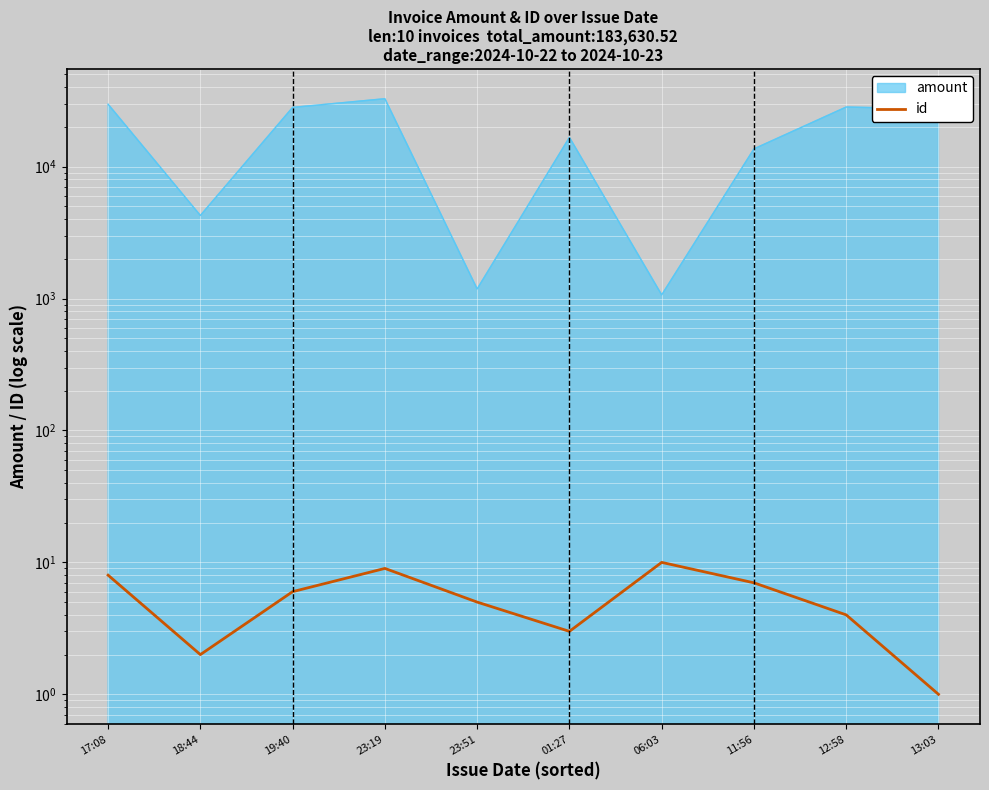

At which category does the chart reach its peak across all series?

06:03